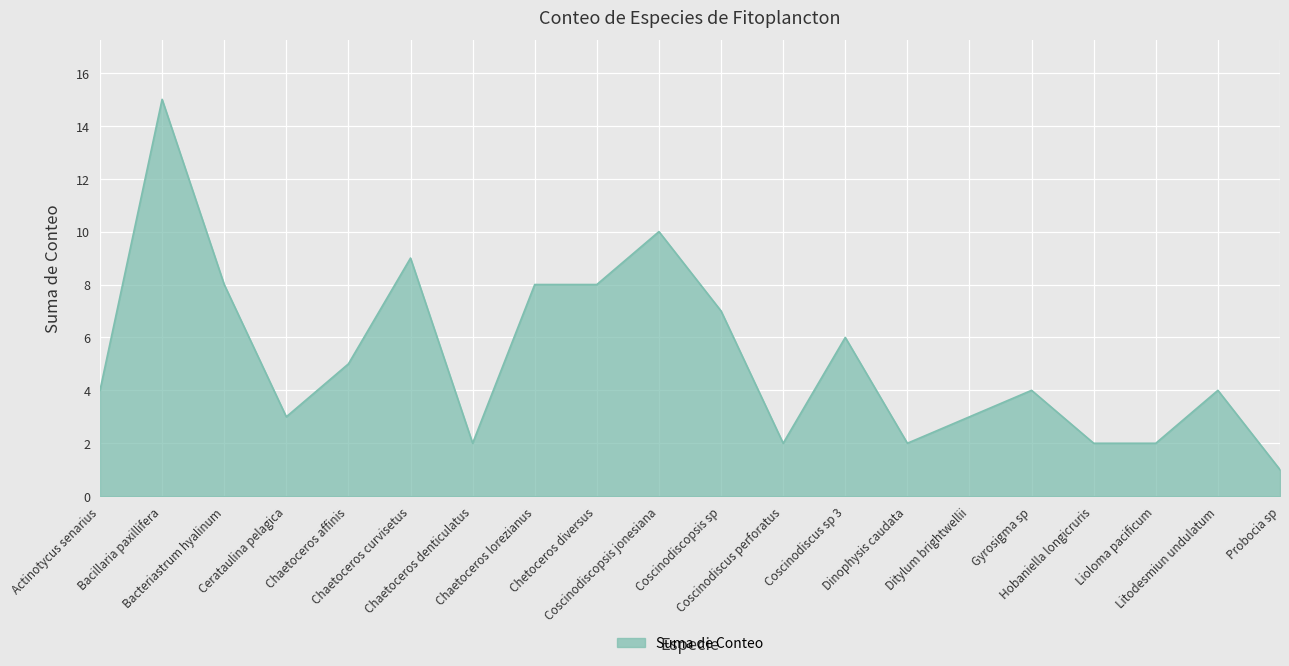

Reading right to left, what are all the values shown in this chart?

Probocia sp=1	Litodesmiun undulatum=4	Lioloma pacificum=2	Hobaniella longicruris=2	Gyrosigma sp=4	Ditylum brightwellii=3	Dinophysis caudata=2	Coscinodiscus sp 3=6	Coscinodiscus perforatus=2	Coscinodiscopsis sp=7	Coscinodiscopsis jonesiana=10	Chetoceros diversus=8	Chaetoceros lorezianus=8	Chaetoceros denticulatus=2	Chaetoceros curvisetus=9	Chaetoceros affinis=5	Cerataulina pelagica=3	Bacteriastrum hyalinum=8	Bacillaria paxillifera=15	Actinotycus senarius=4